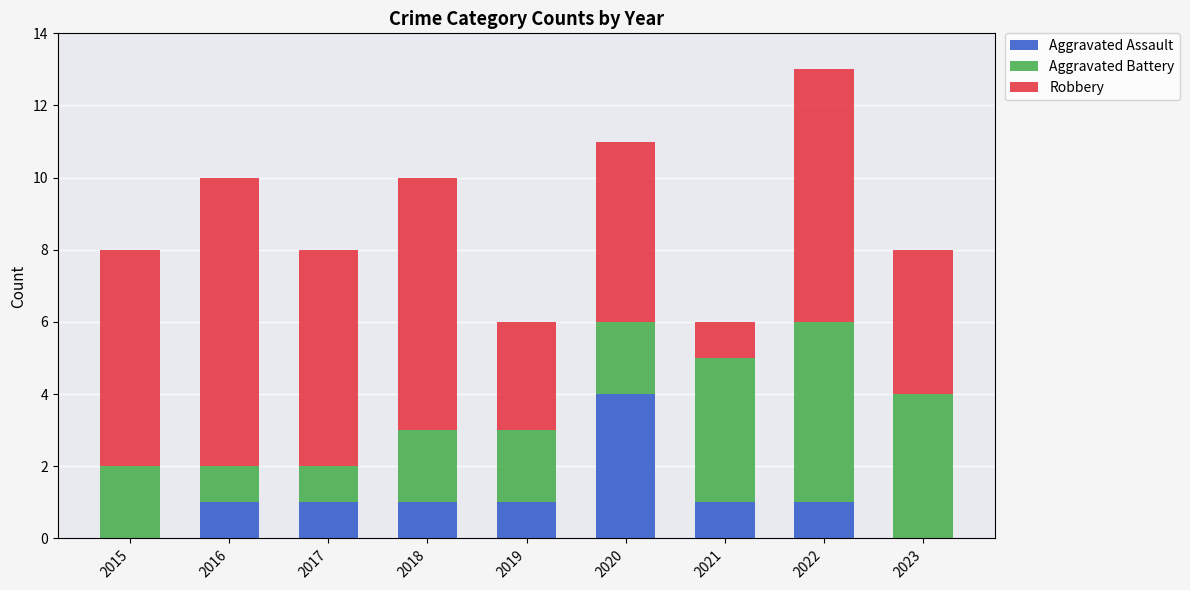

True or false: Aggravated Assault has a value of 1 at 2022.

True